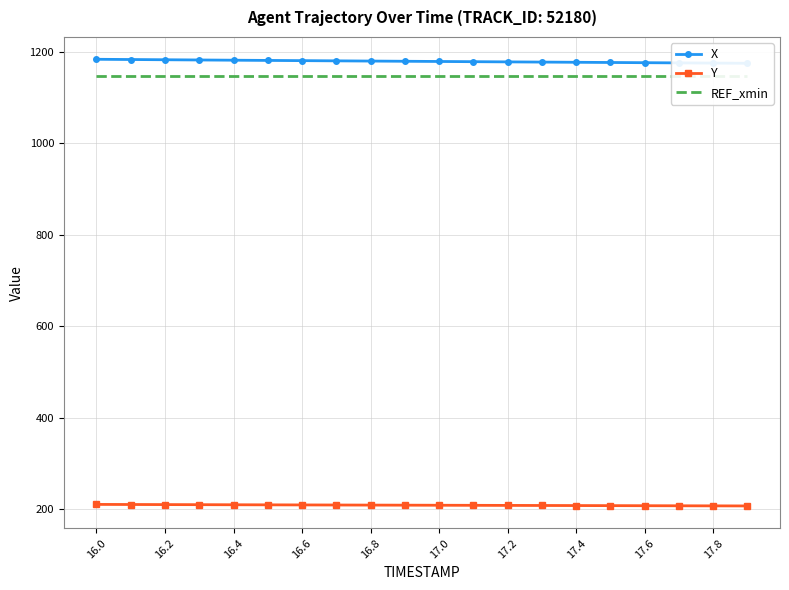

Reading right to left, extract all data points from this chart.

X: 1174.7	1175.1	1175.5	1176.0	1176.4	1176.9	1177.3	1177.8	1178.2	1178.6	1179.1	1179.5	1180.0	1180.5	1180.9	1181.4	1181.9	1182.4	1182.9	1183.4
Y: 207.6	207.7	207.9	208.0	208.2	208.4	208.6	208.7	208.9	209.1	209.2	209.4	209.6	209.8	209.9	210.1	210.3	210.5	210.7	210.9
REF_xmin: 1147.7	1147.7	1147.7	1147.7	1147.7	1147.7	1147.7	1147.7	1147.7	1147.7	1147.7	1147.7	1147.7	1147.7	1147.7	1147.7	1147.7	1147.7	1147.7	1147.7